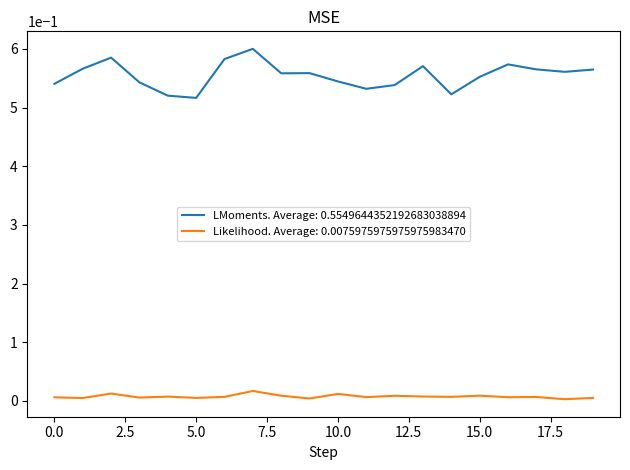

Which series has the largest range (max minus min)?

LMoments. Average: 0.5549644352192683038894